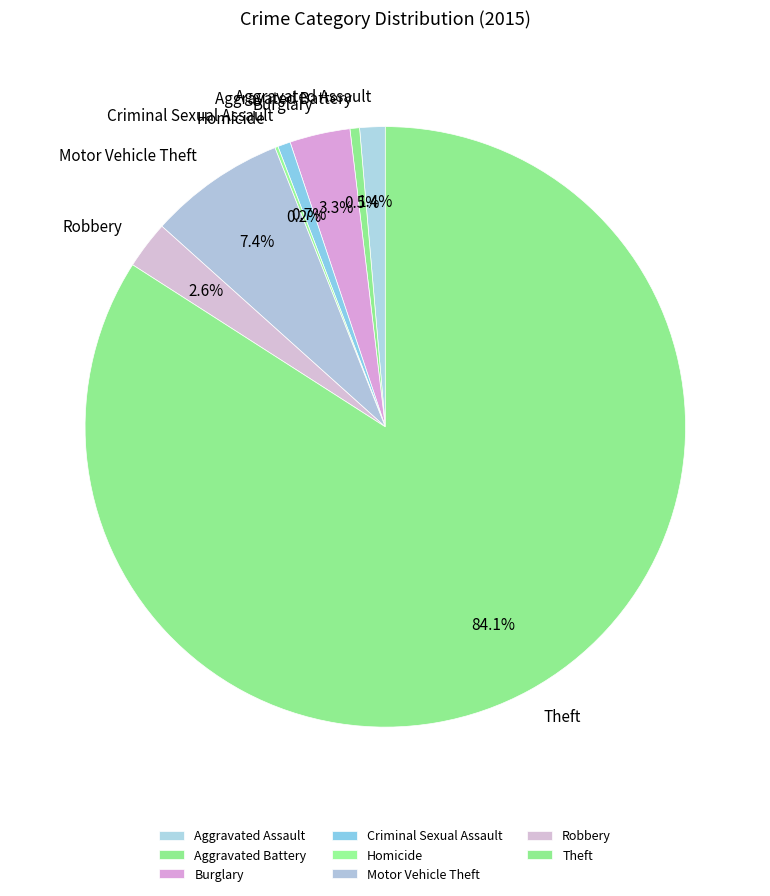

Which slice represents more than half of the pie?

Theft